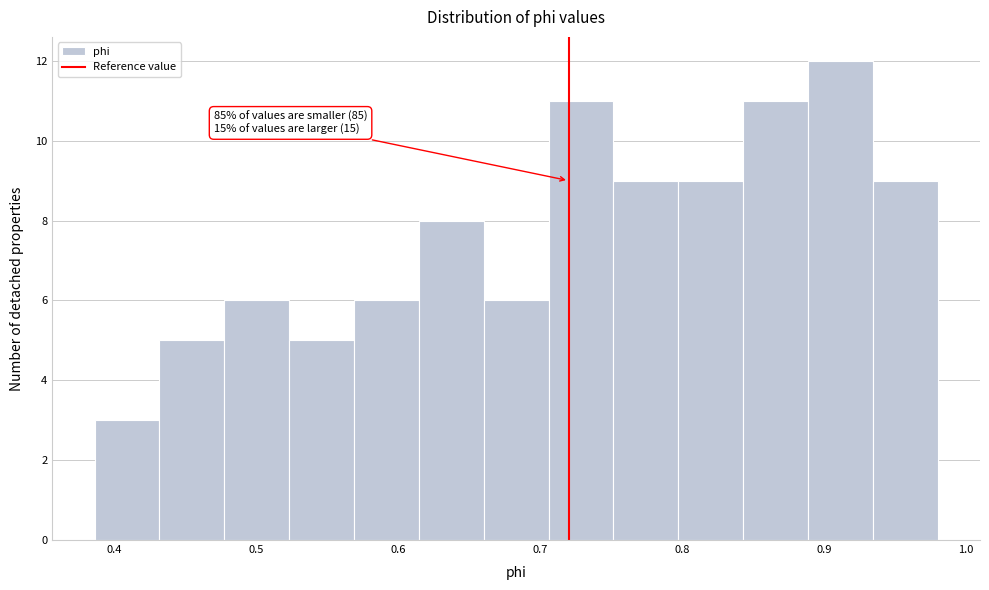

Over which range of the x-axis is the bar tallest?

0.89 to 0.93